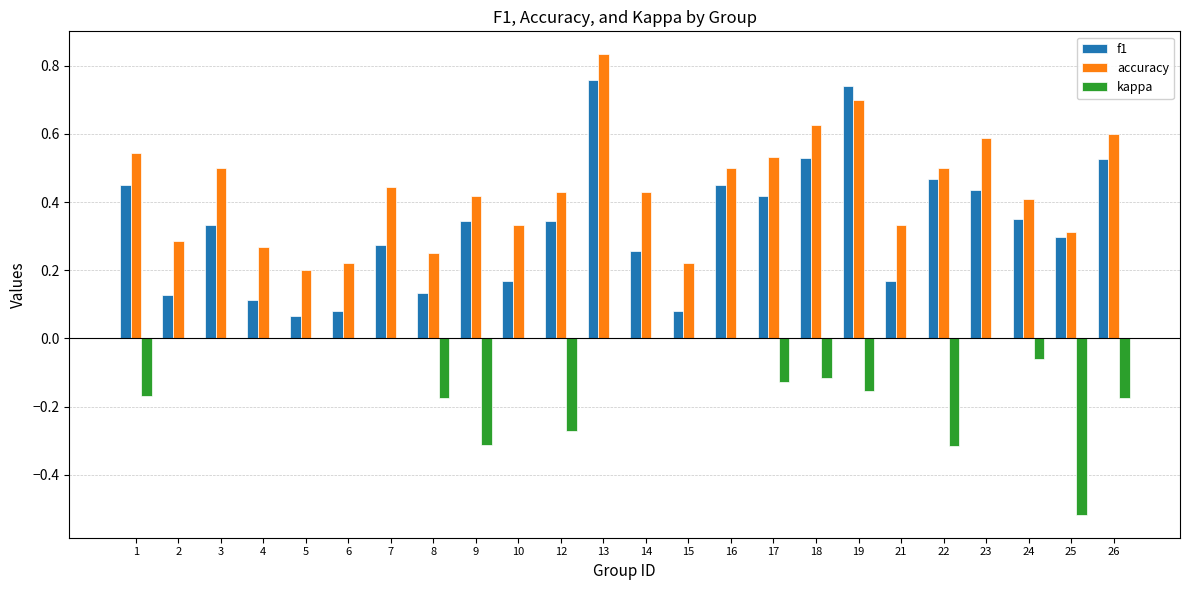

Count the number of data series in this chart.

3